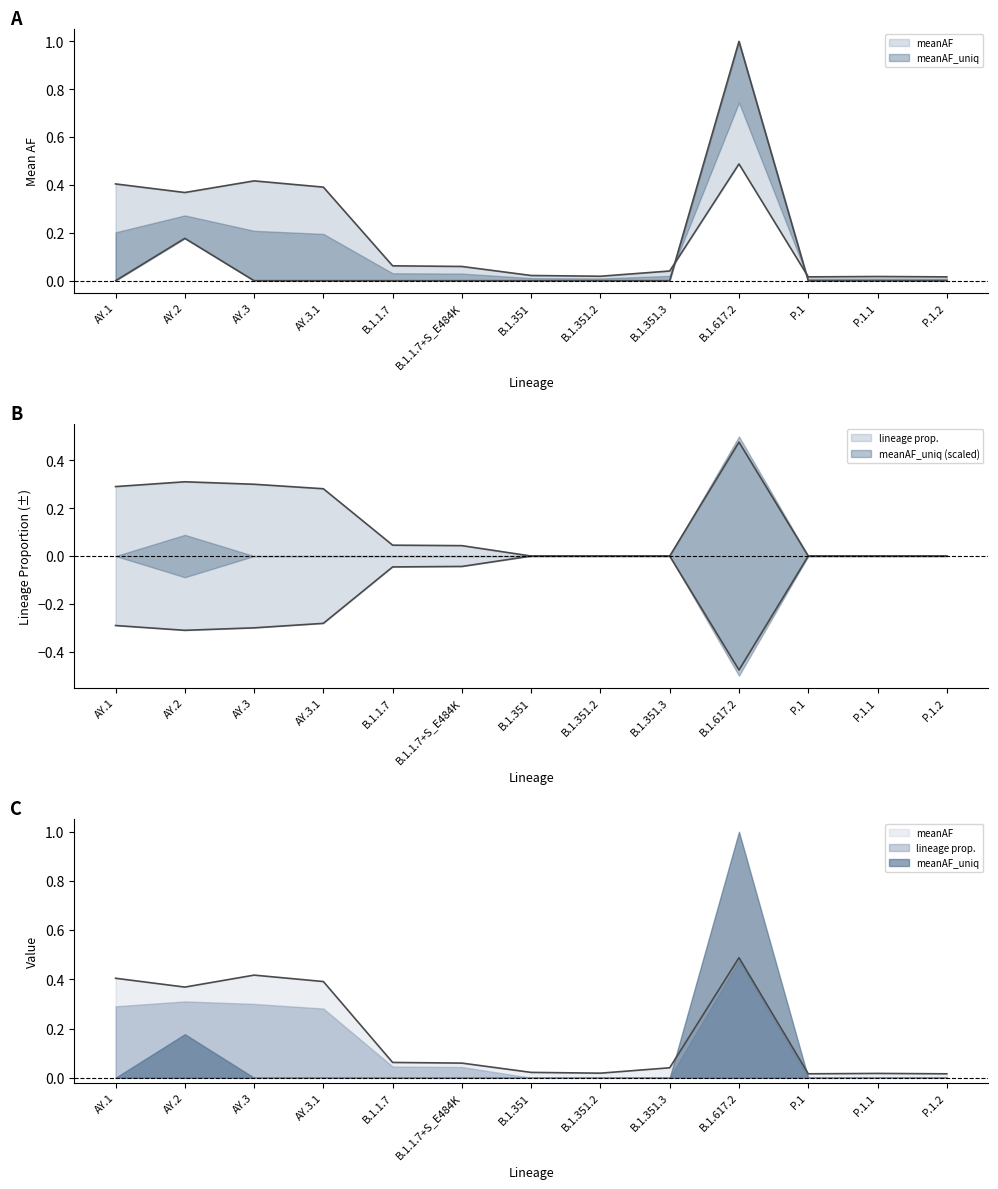

Which series has the largest range (max minus min)?

meanAF_uniq